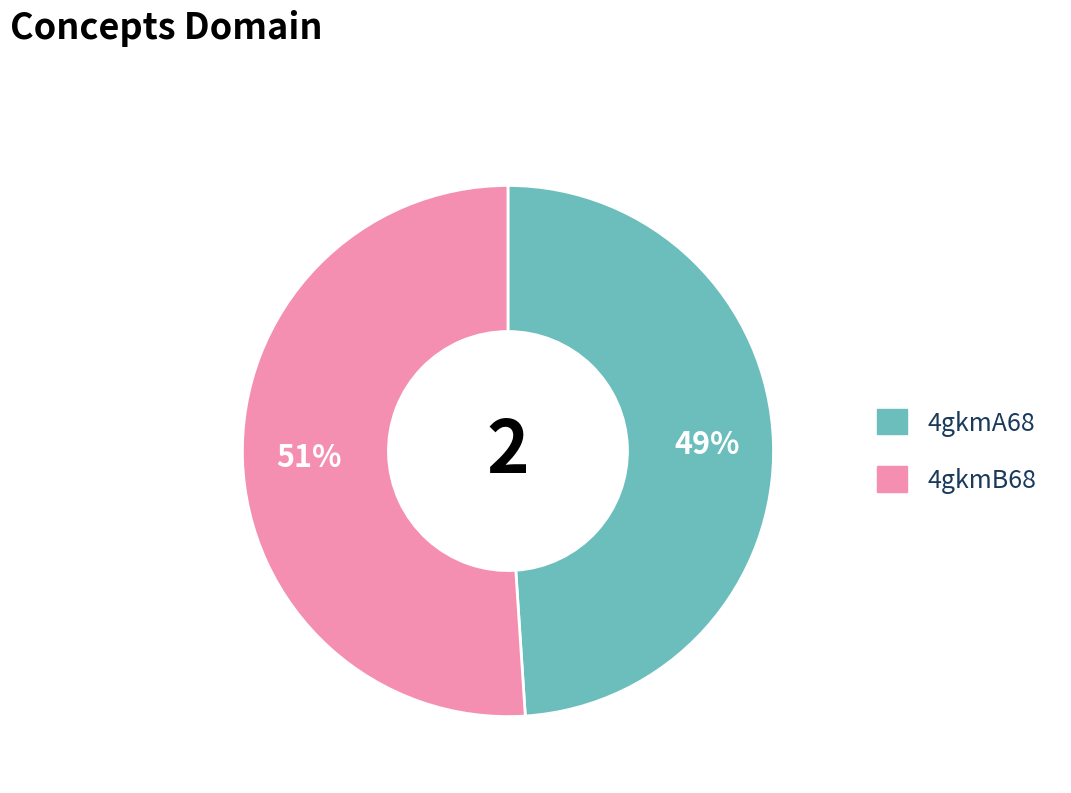

Combined, do 4gkmB68 and 4gkmA68 account for over 50%?

Yes